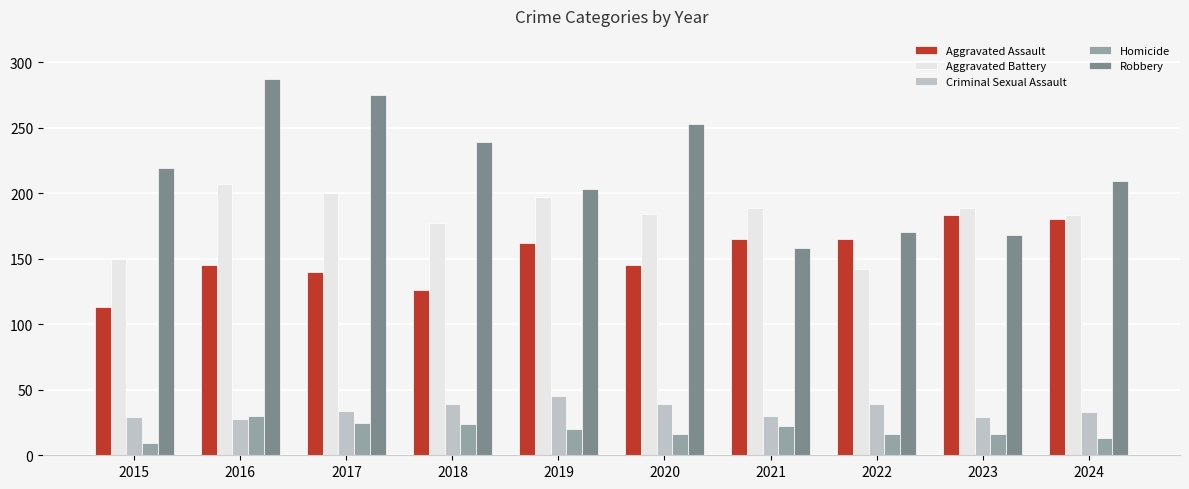

Which series has the largest range (max minus min)?

Robbery